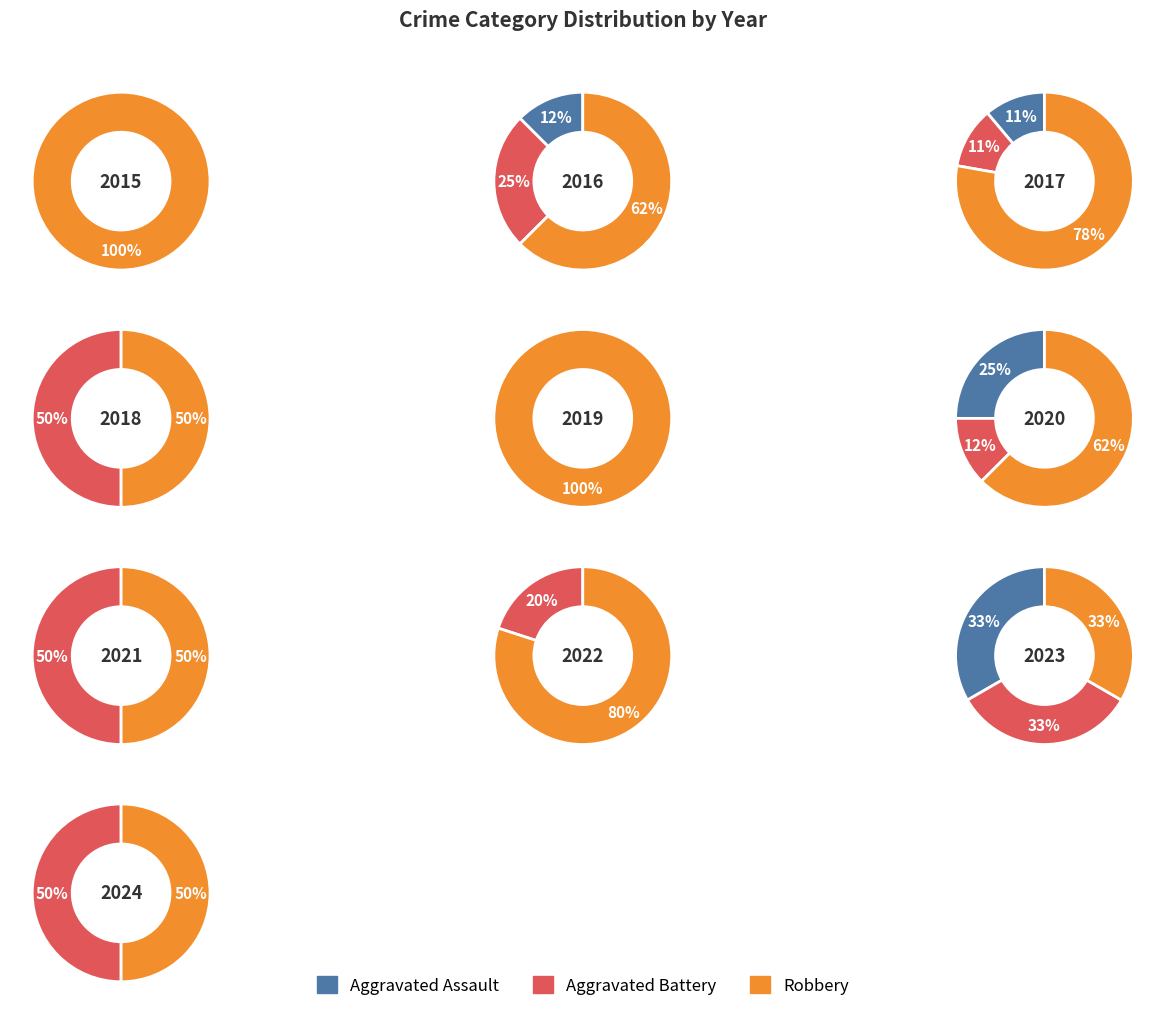

To the nearest percent, what percentage of the pie is 2021?

6%